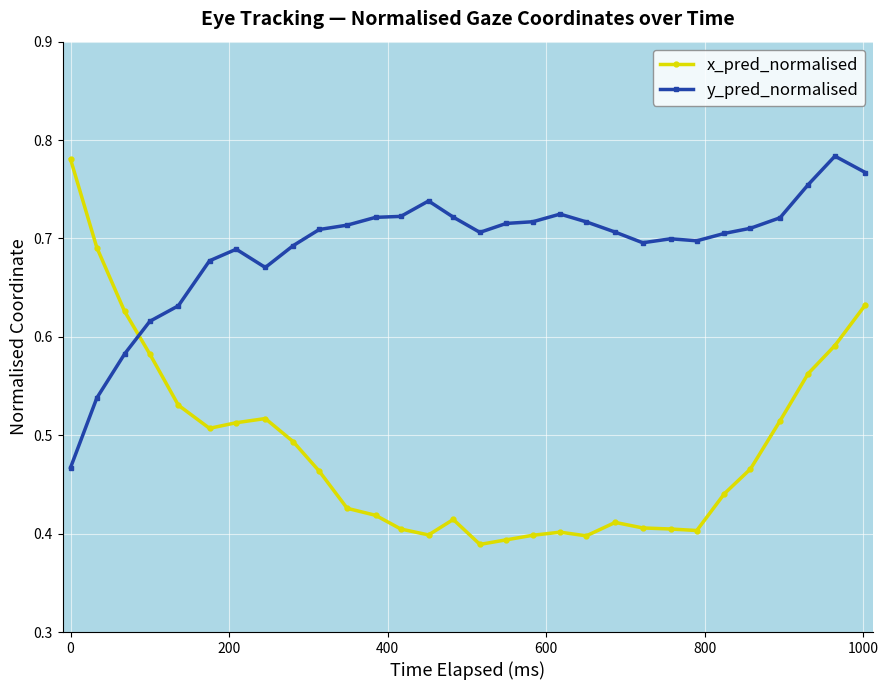

In x_pred_normalised, how many points are lower than both neighbors (excluding endpoints)?

5